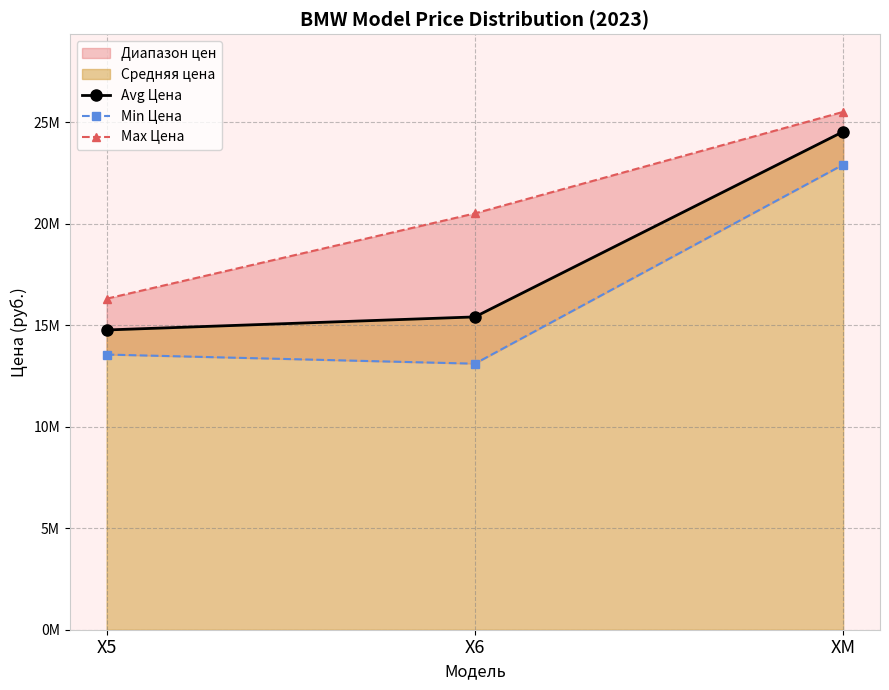

What is the difference between the second highest and minimum values in the Avg Цена series?

643076.9